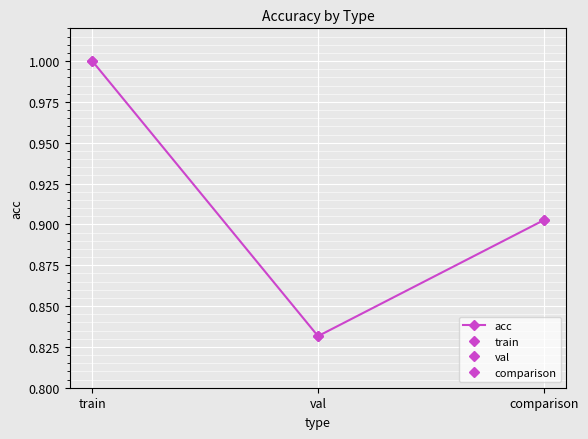

Which category has the lowest value across all series?

val